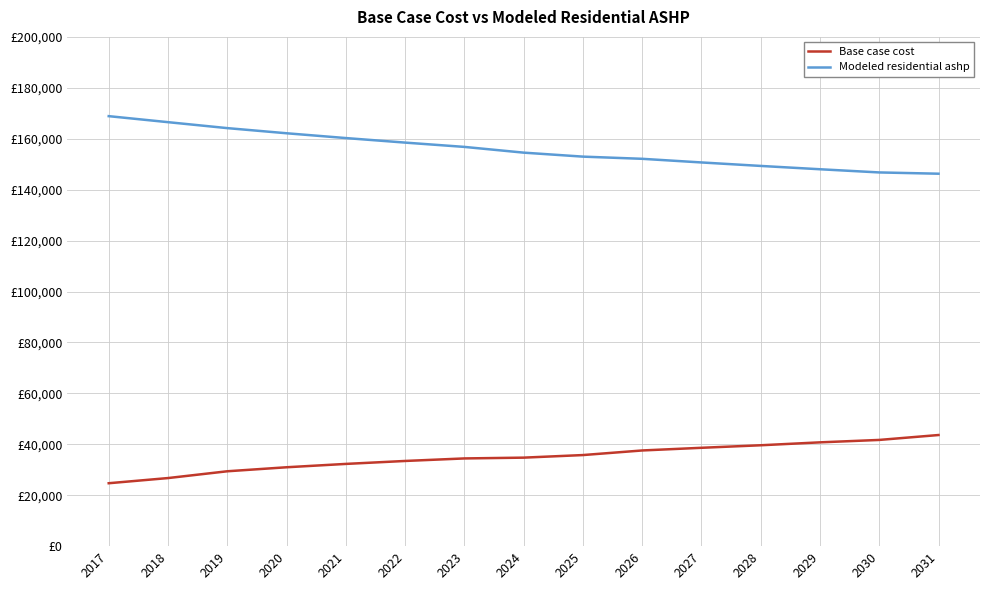

Reading left to right, what are all the values shown in this chart?

Base case cost: 2017=24709.5	2018=26738.4	2019=29403.9	2020=30979.6	2021=32294.8	2022=33454.3	2023=34448.1	2024=34758.4	2025=35771.4	2026=37576.2	2027=38625.3	2028=39620.4	2029=40764.4	2030=41714.4	2031=43641.4
Modeled residential ashp: 2017=168869.5	2018=166509.7	2019=164171.6	2020=162152.5	2021=160267.6	2022=158485.6	2023=156794.9	2024=154541.8	2025=152976.0	2026=152118.0	2027=150689.1	2028=149322.1	2029=148016.6	2030=146765.9	2031=146267.4